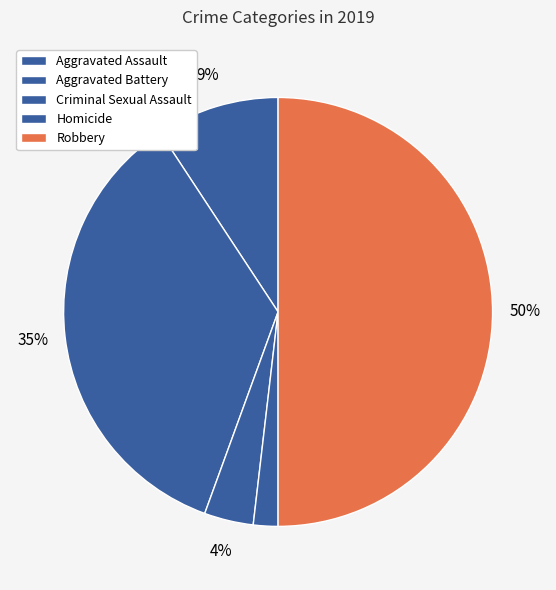

The Homicide slice represents 7% of the pie. True or false?

False